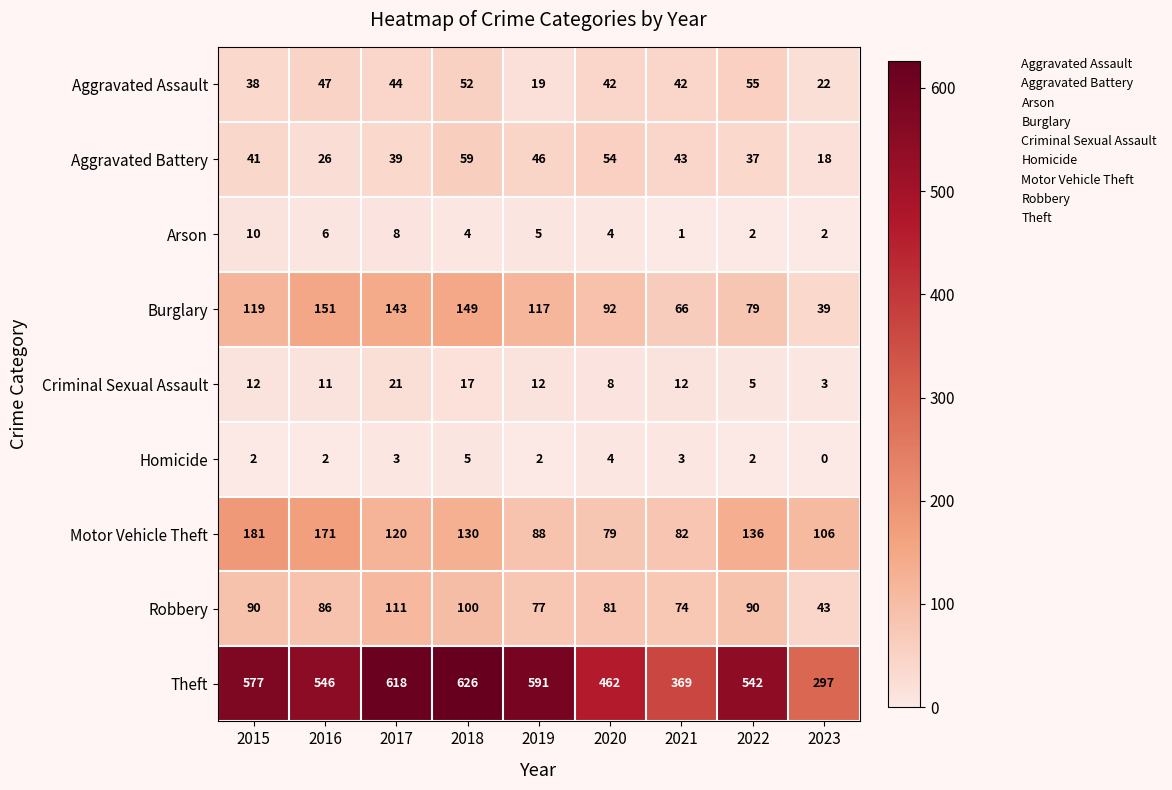

What is the sum of the Burglary values at 2018 and 2023?

188